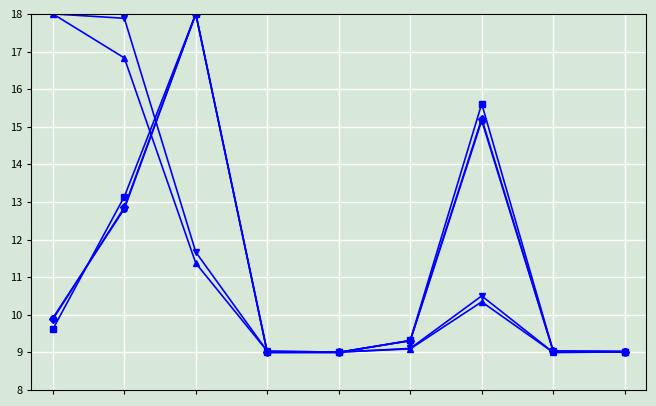

What is the maximum value shown in the chart?

18.0